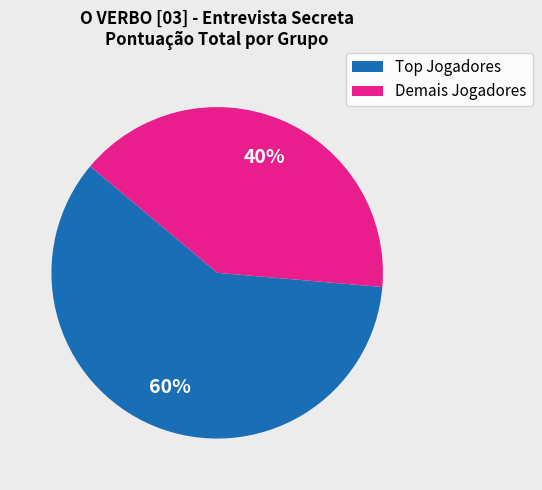

Is there a majority slice in this chart?

Yes